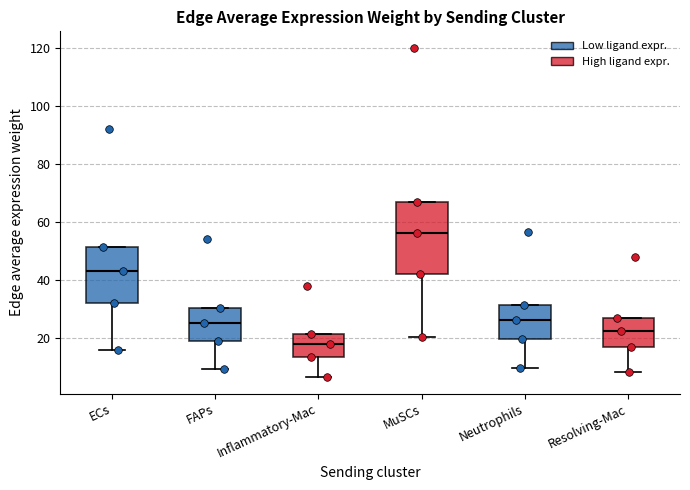

Which box is the tallest, from its lower edge to its upper edge?

MuSCs